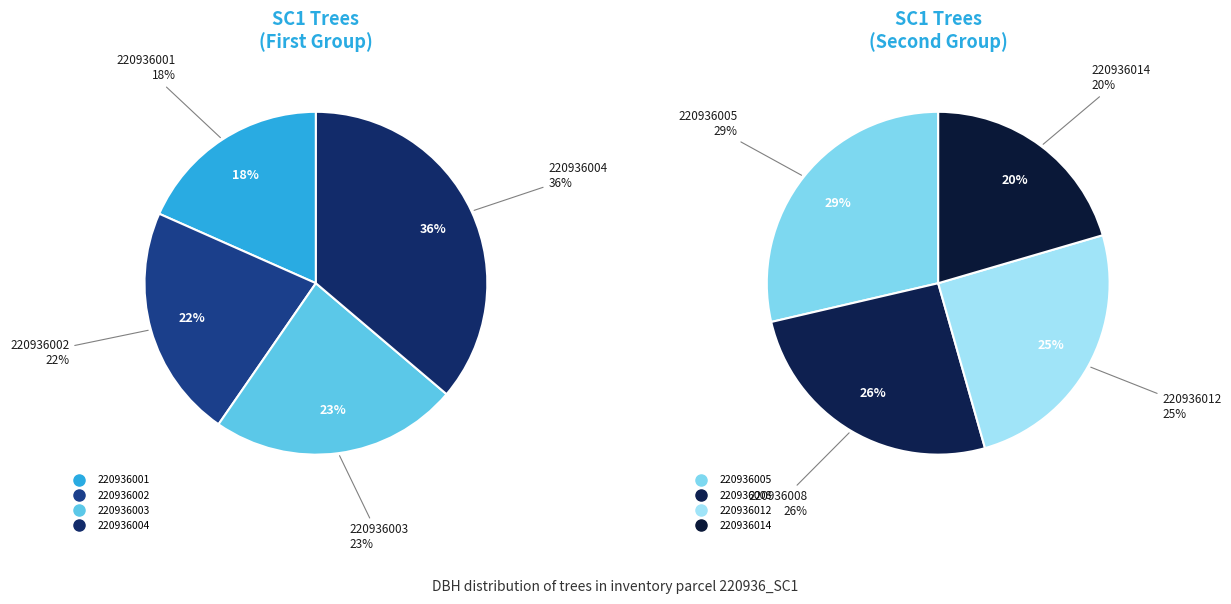

Does 220936008 represent more than half of the total?

No